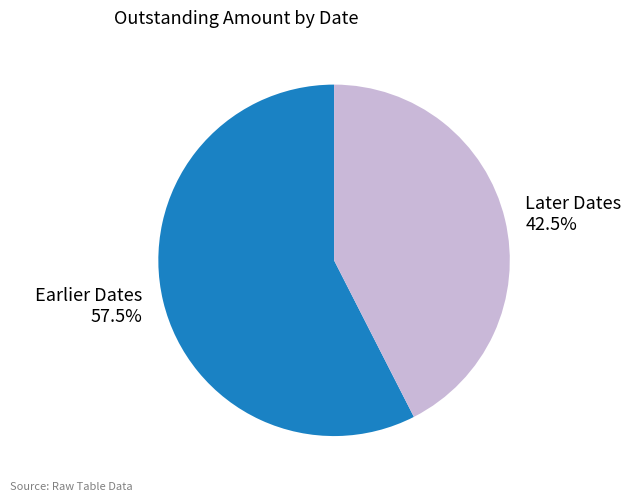

How many segments does this pie chart have?

2